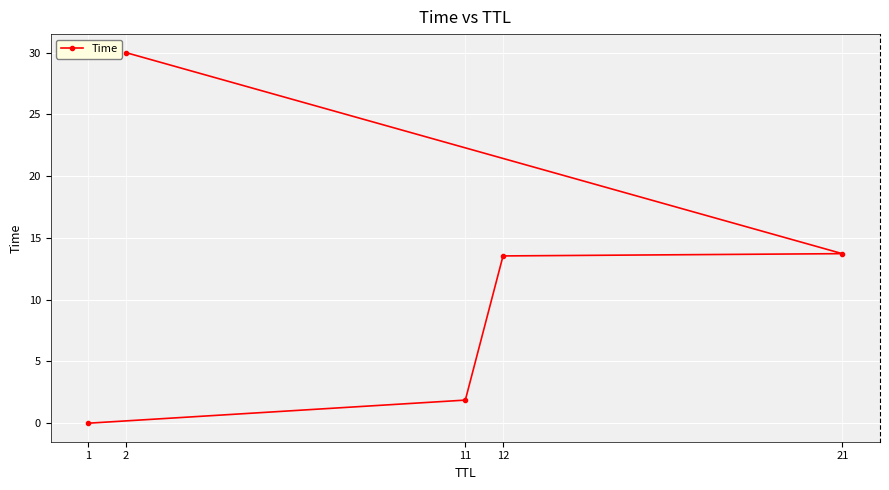

Is it true that the value at 2 is 30.0?

True